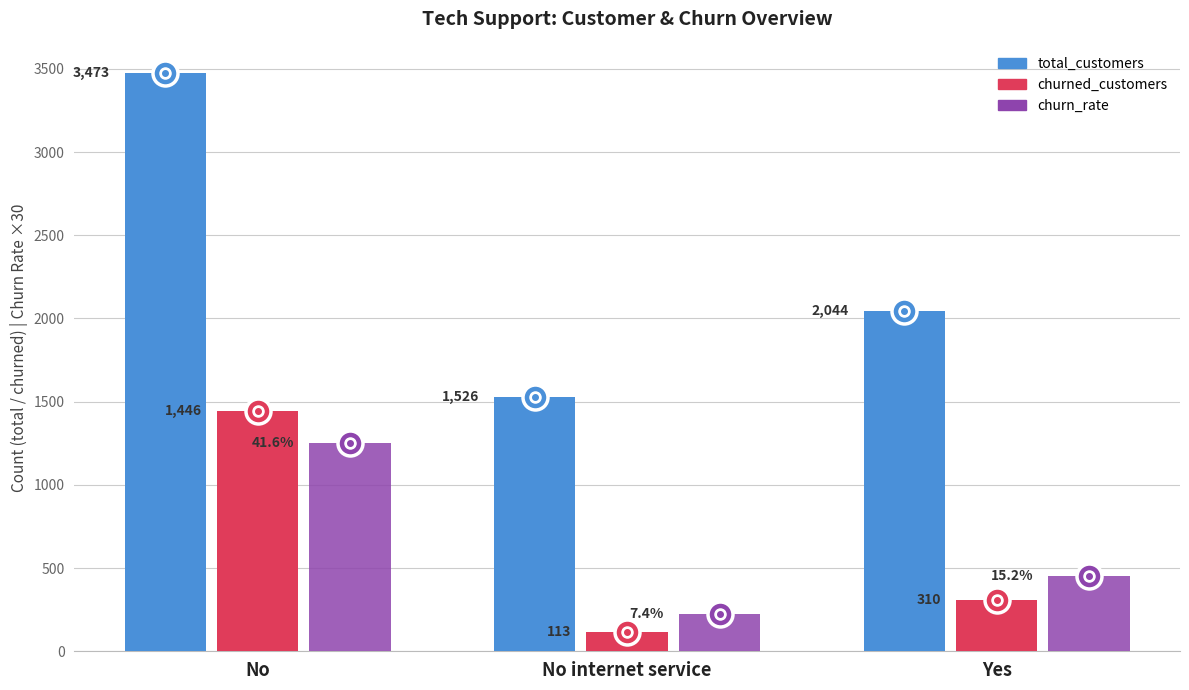

What is the difference between the second highest and minimum values in the churn_rate series?

232.8